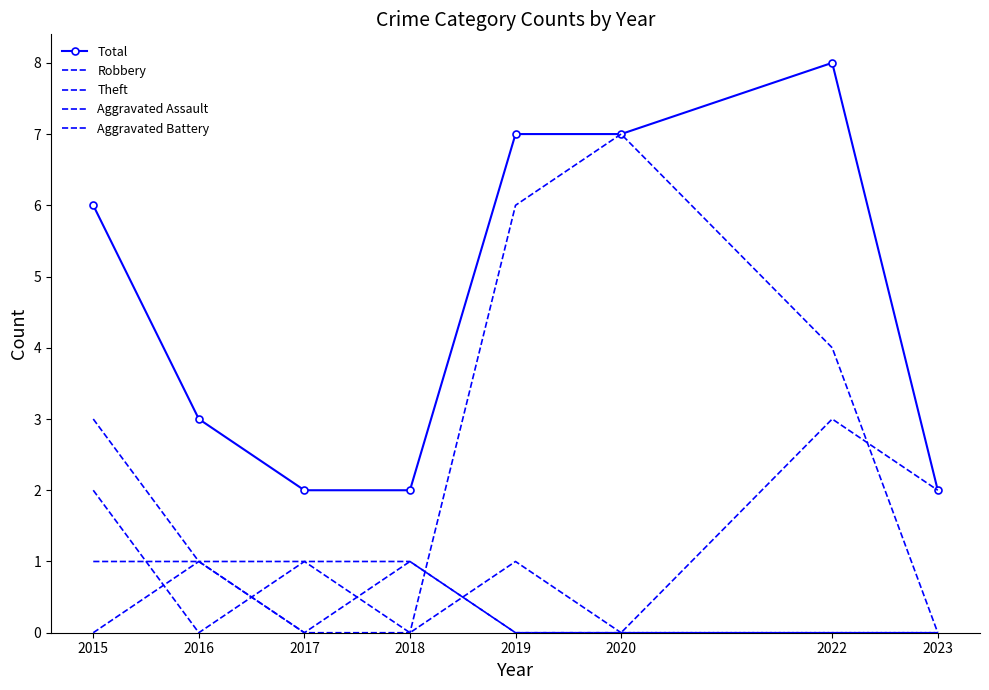

What is the difference between the maximum and minimum values in the Total series?

6